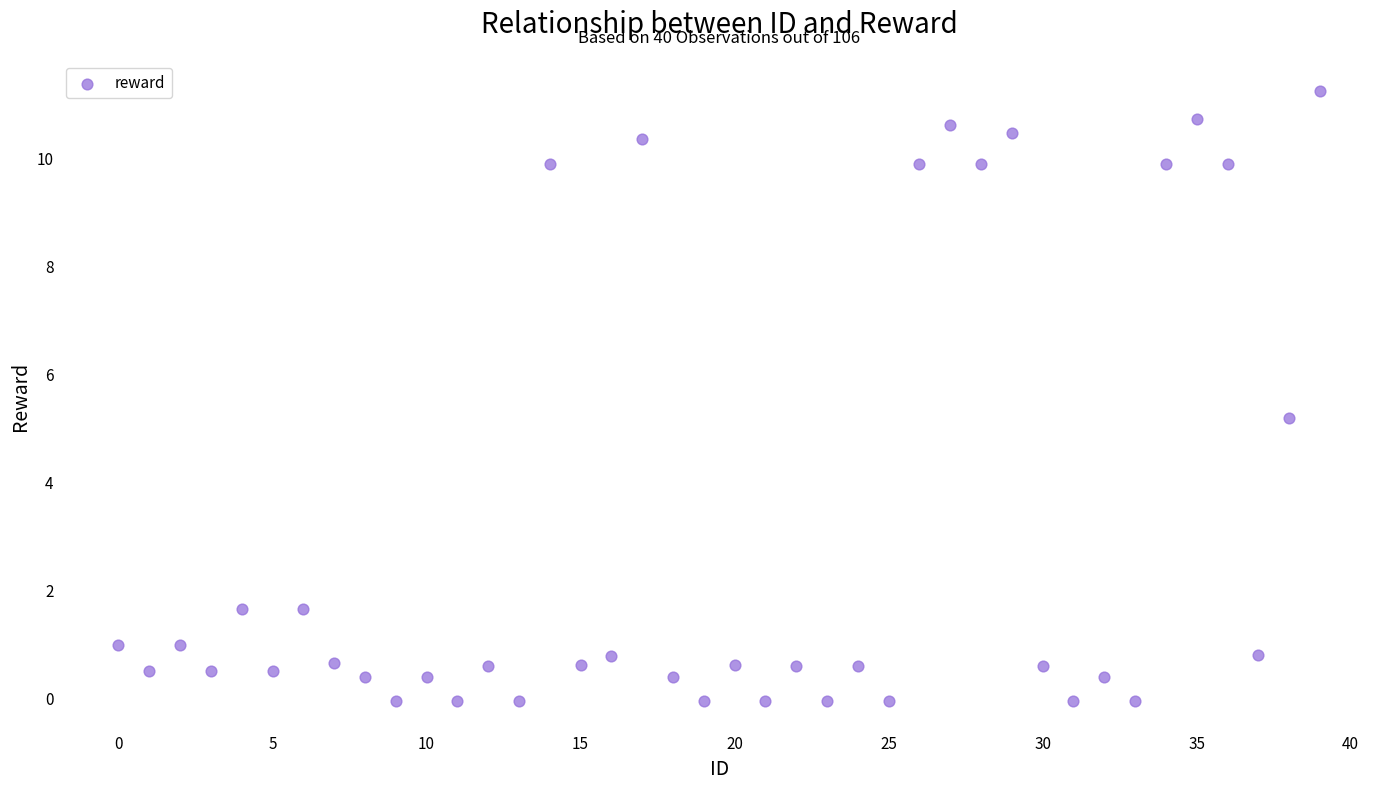

What Y value in the scatter plot is closest to 5?

5.2